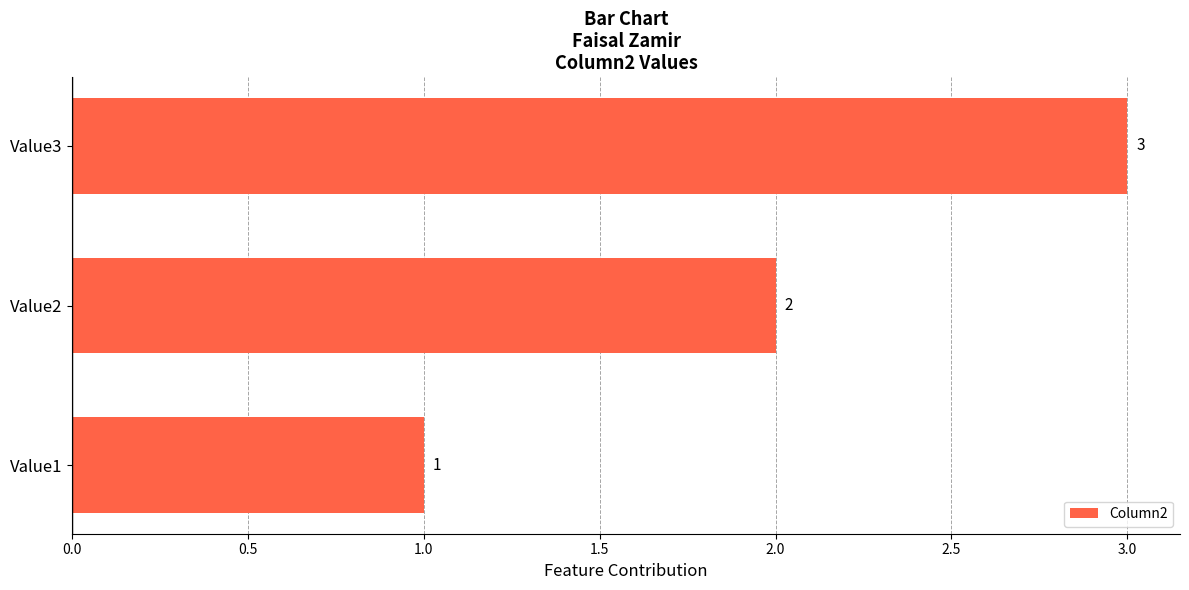

Where is the data nearest to the value 2?

Value2